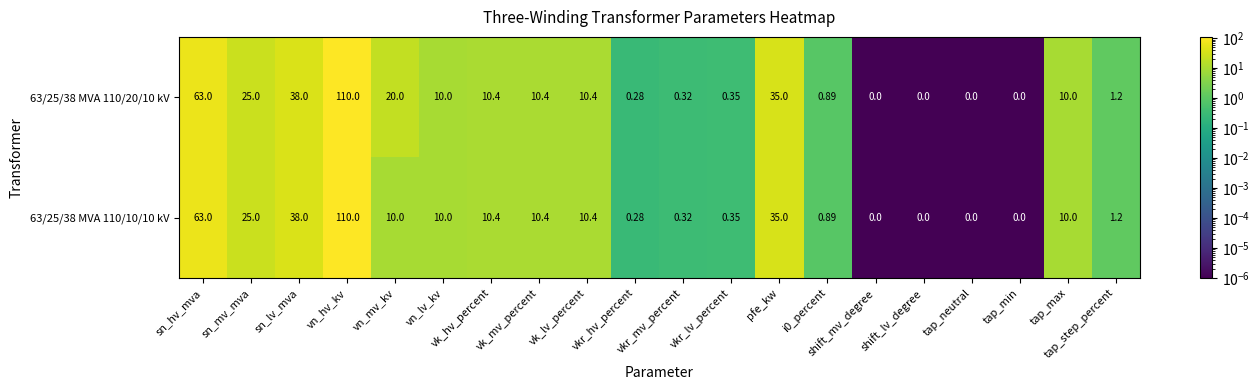

At which category does the chart reach its peak across all series?

vn_hv_kv